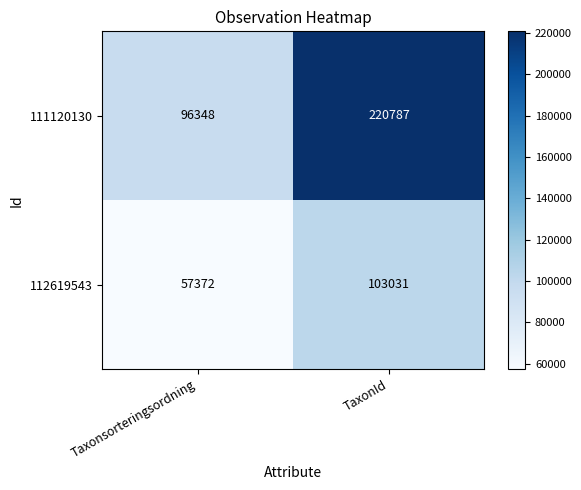

Reading right to left, list all the values displayed in this chart.

111120130: TaxonId=220787	Taxonsorteringsordning=96348
112619543: TaxonId=103031	Taxonsorteringsordning=57372